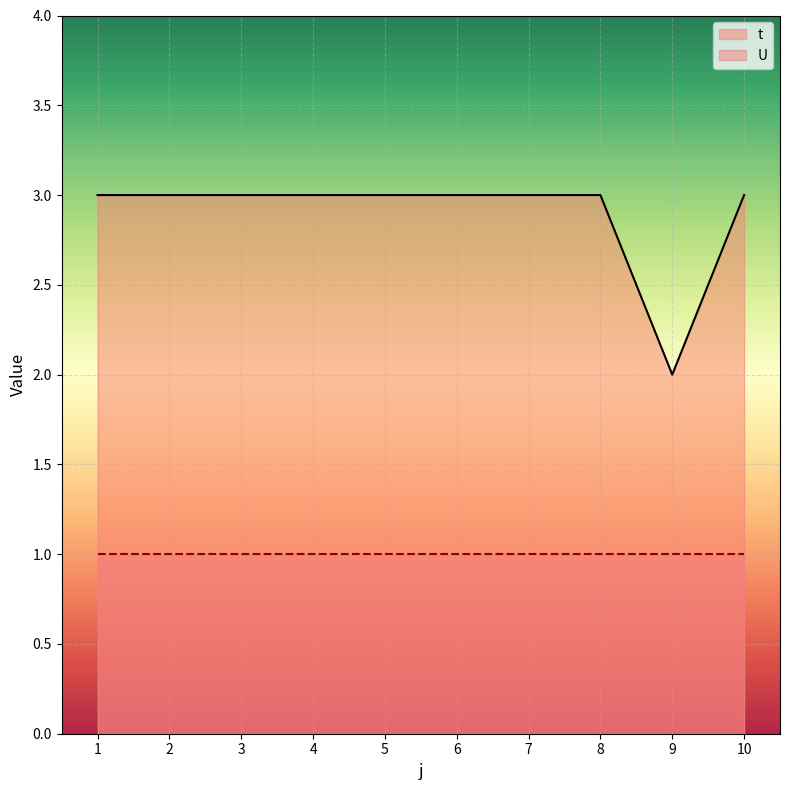

How many lines are shown in the chart?

2